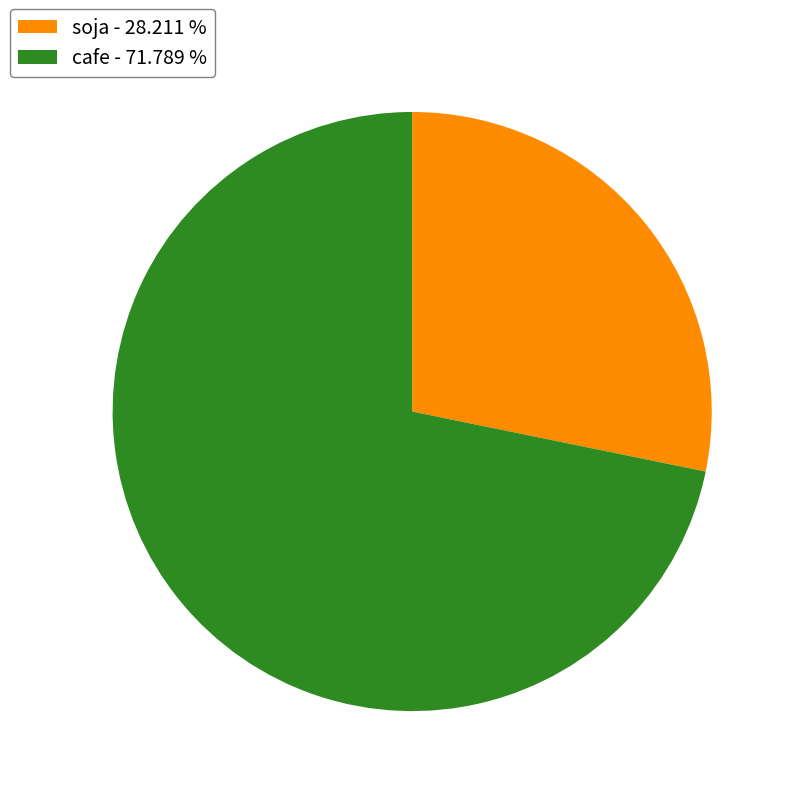

Does any single category account for the majority?

Yes